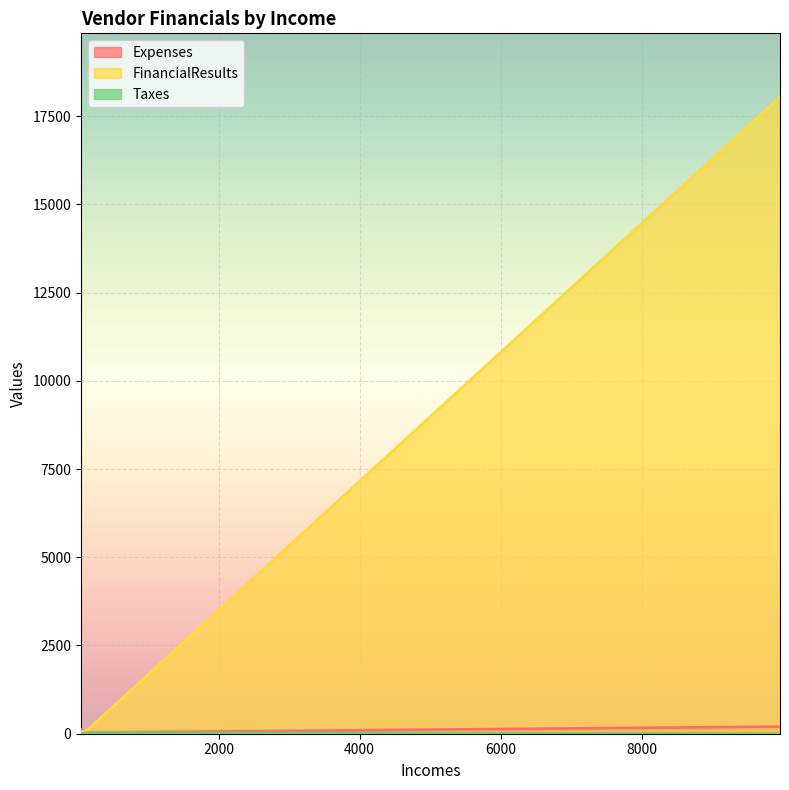

At 144, list the series in order from largest to smallest.

FinancialResults, Expenses, Taxes